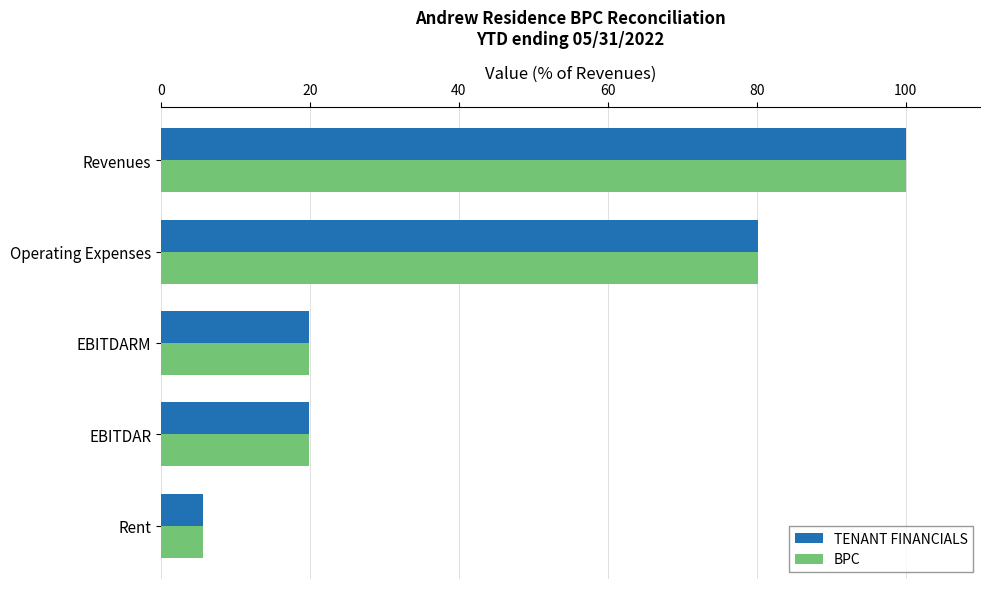

What is the sum of all TENANT FINANCIALS values?

225.4